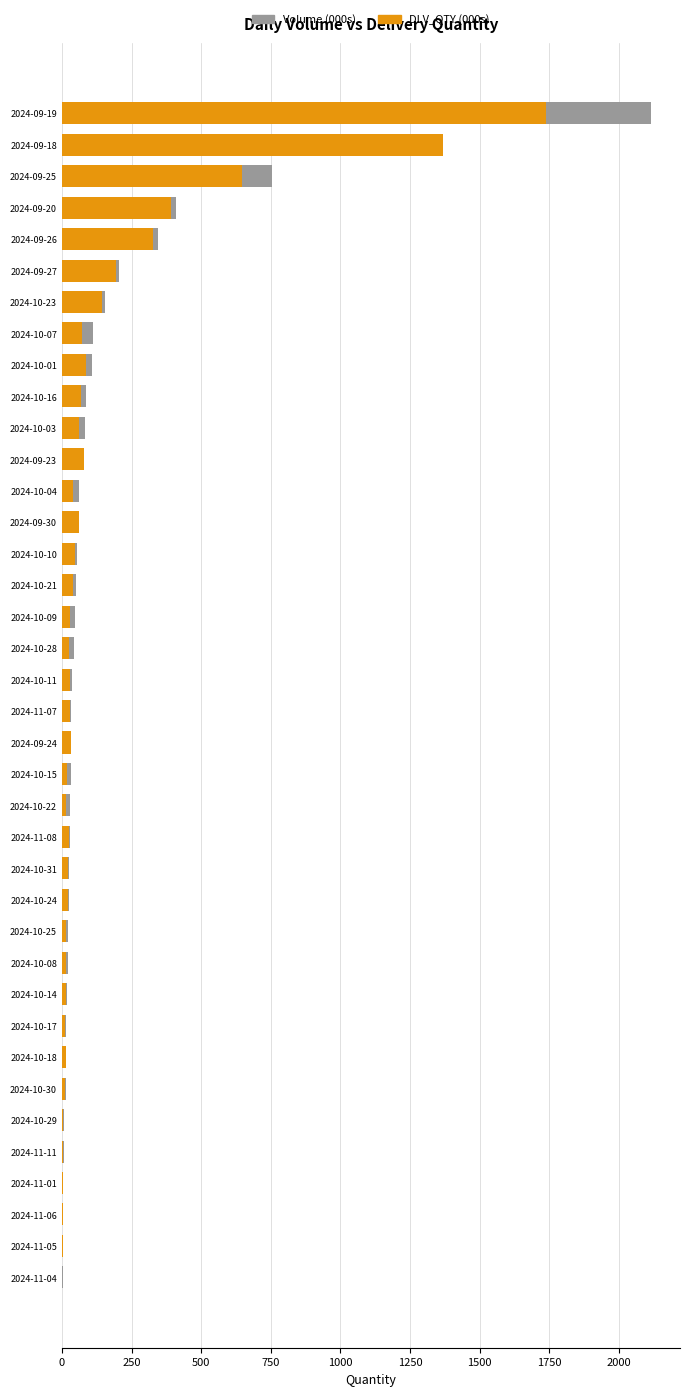

What is the highest value of the Volume (000s) series?

2113.2